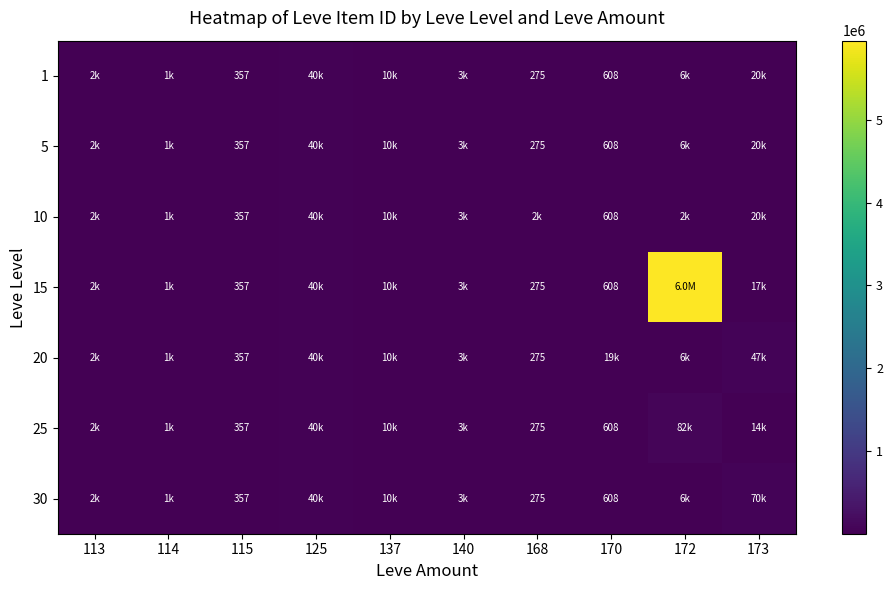

What is the total value across all series at 115?

2499